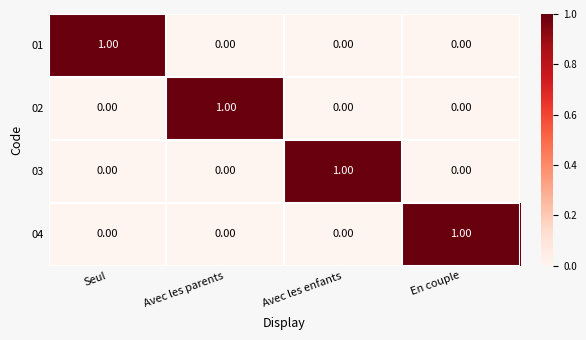

Which category has the highest value in the 04 series?

En couple